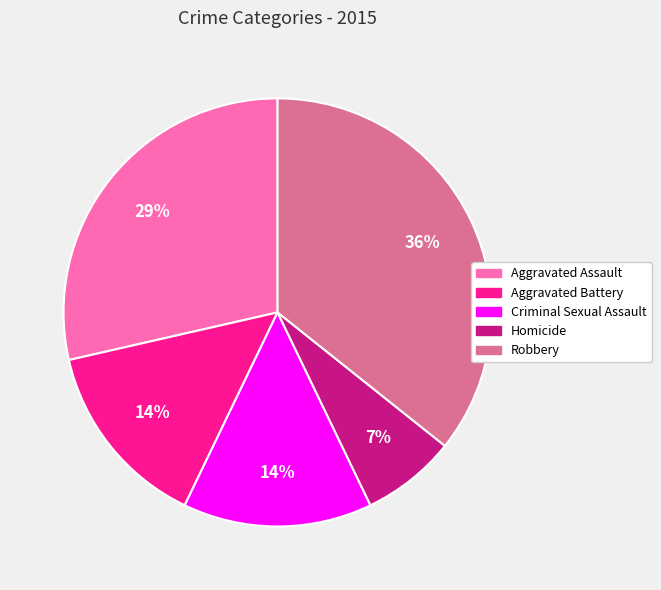

Combined, do Homicide and Robbery account for over 50%?

No